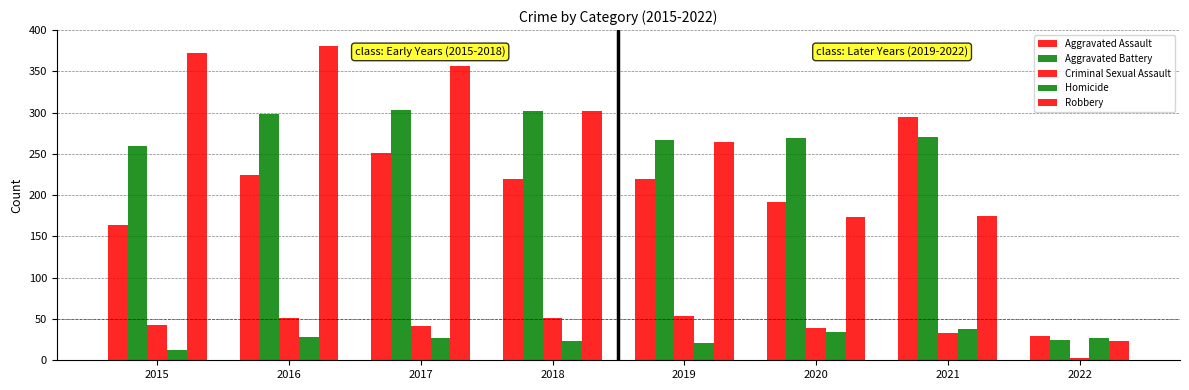

What is the sum of the Criminal Sexual Assault values at 2015 and 2017?

84